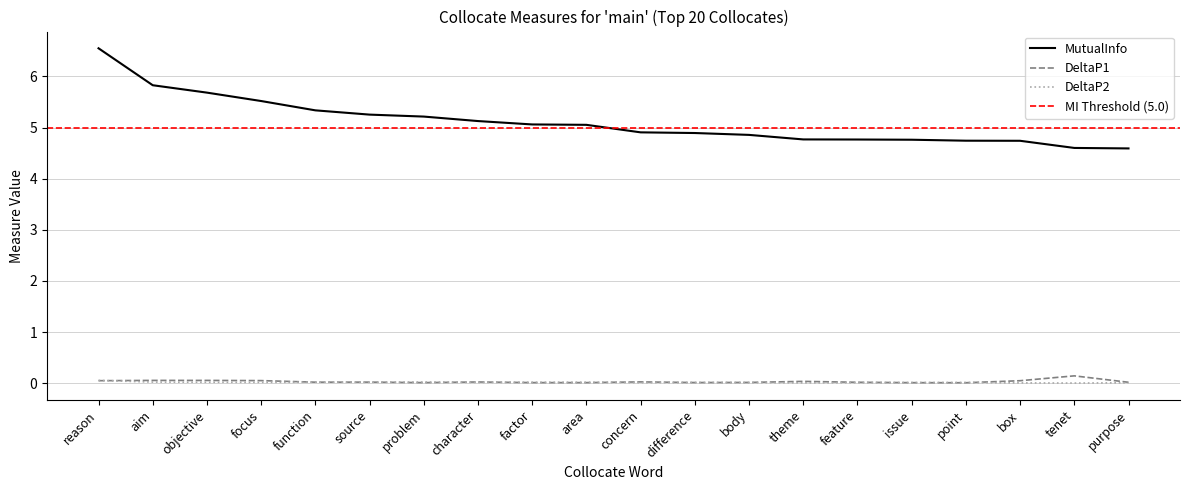

Reading left to right, transcribe all the data shown in this chart.

MutualInfo: 6.6	5.8	5.7	5.5	5.3	5.3	5.2	5.1	5.1	5.1	4.9	4.9	4.9	4.8	4.8	4.8	4.7	4.7	4.6	4.6
DeltaP1: 0.0	0.1	0.1	0.1	0.0	0.0	0.0	0.0	0.0	0.0	0.0	0.0	0.0	0.0	0.0	0.0	0.0	0.0	0.1	0.0
DeltaP2: 0.1	0.0	0.0	0.0	0.0	0.0	0.0	0.0	0.0	0.0	0.0	0.0	0.0	0.0	0.0	0.0	0.0	0.0	0.0	0.0